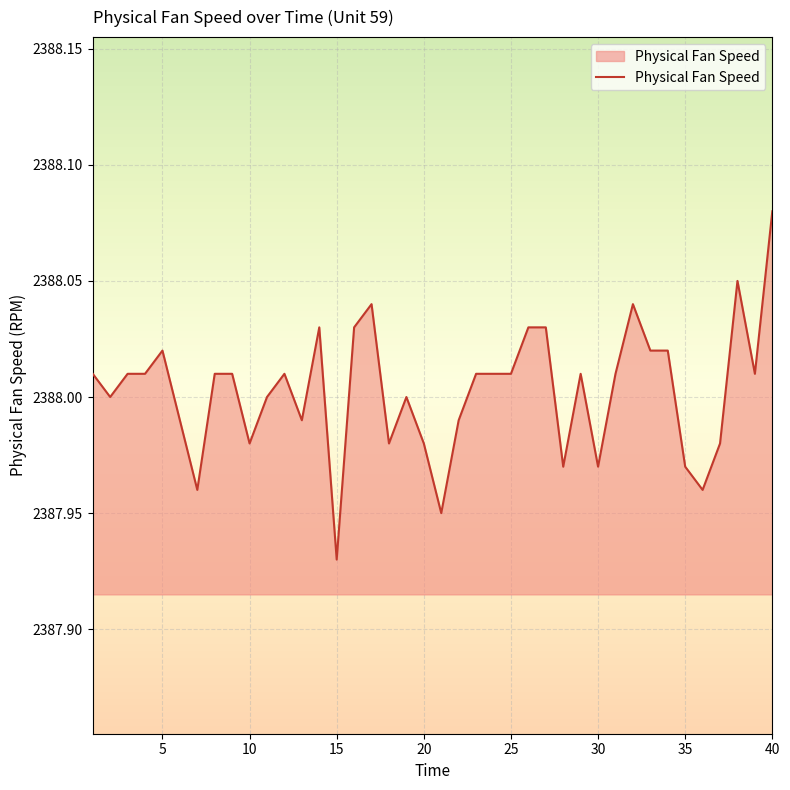

The value at 10 is 1231.5. True or false?

False